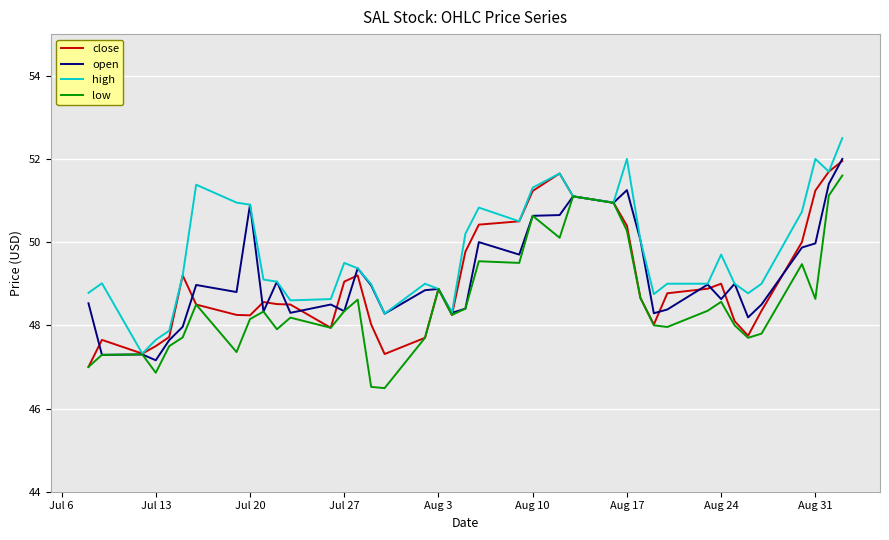

How many lines are shown in the chart?

4